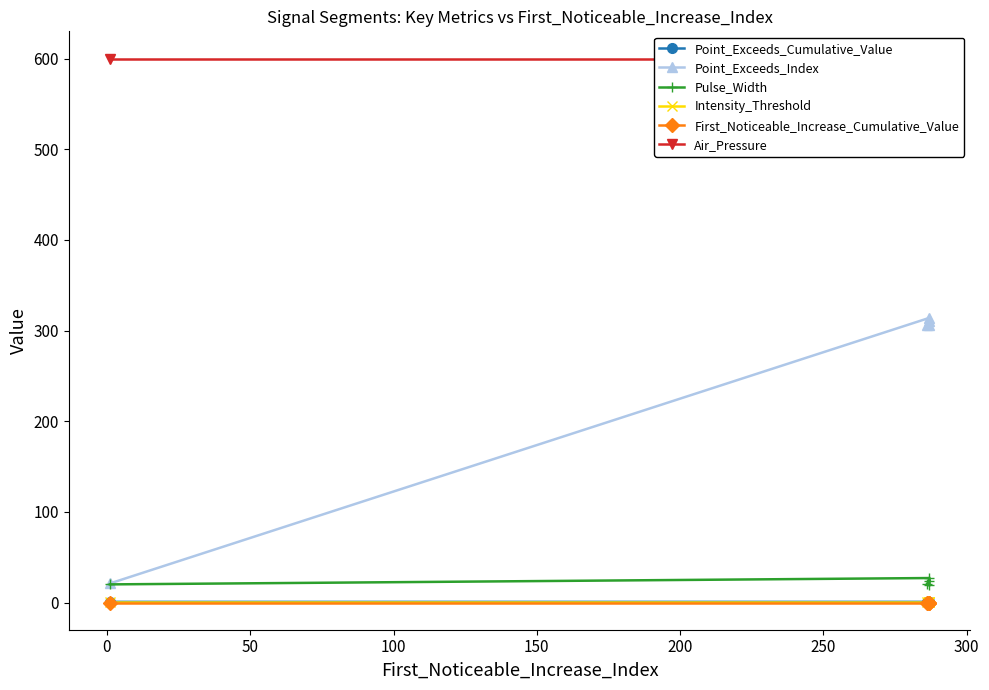

Does the chart display data point markers on the line(s)?

Yes